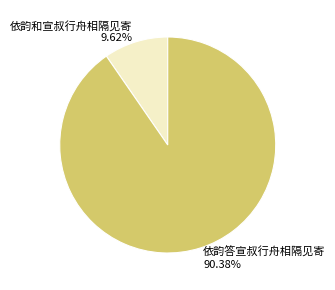

Between 依韵答宣叔行舟相隔见寄 and 依韵和宣叔行舟相隔见寄, which is larger?

依韵答宣叔行舟相隔见寄